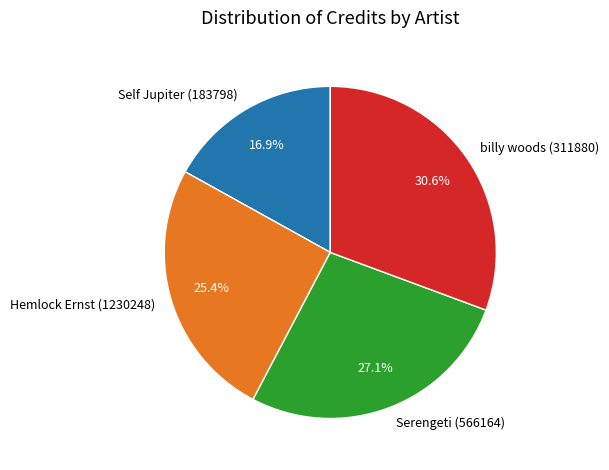

Rank the categories by value from highest to lowest.

billy woods (311880), Serengeti (566164), Hemlock Ernst (1230248), Self Jupiter (183798)